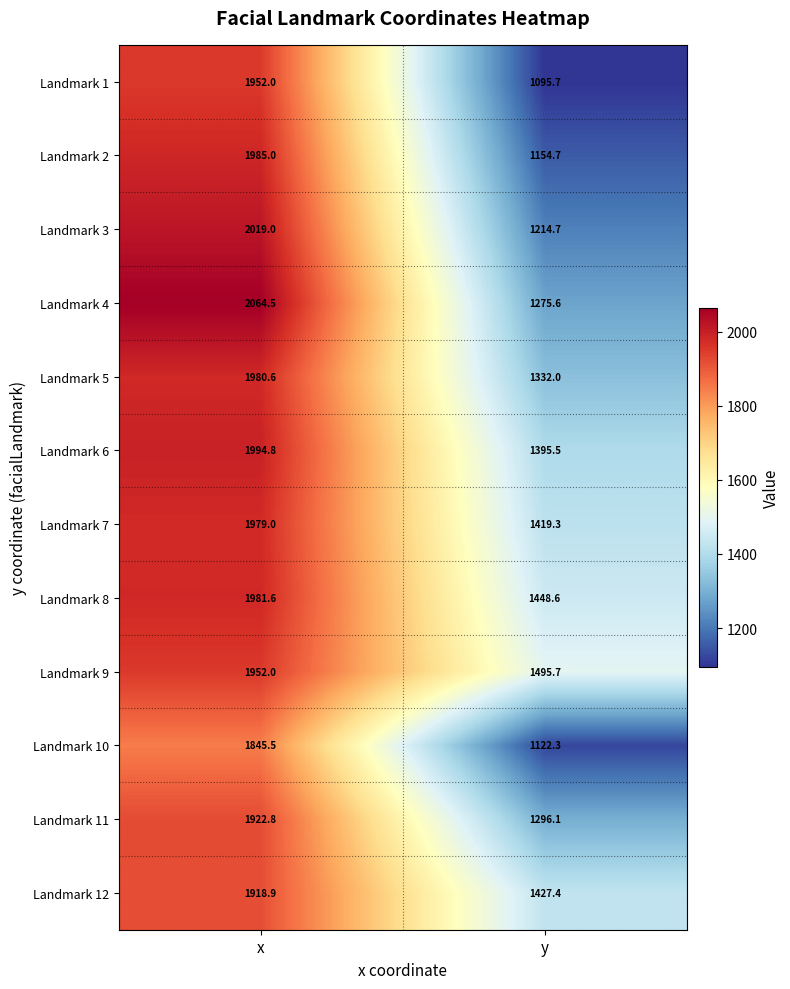

Reading left to right, transcribe all the data shown in this chart.

Landmark 1: 1952.0	1095.7
Landmark 2: 1985.0	1154.7
Landmark 3: 2019.0	1214.7
Landmark 4: 2064.5	1275.6
Landmark 5: 1980.6	1332.0
Landmark 6: 1994.8	1395.5
Landmark 7: 1979.0	1419.3
Landmark 8: 1981.6	1448.6
Landmark 9: 1952.0	1495.7
Landmark 10: 1845.5	1122.3
Landmark 11: 1922.8	1296.1
Landmark 12: 1918.9	1427.4